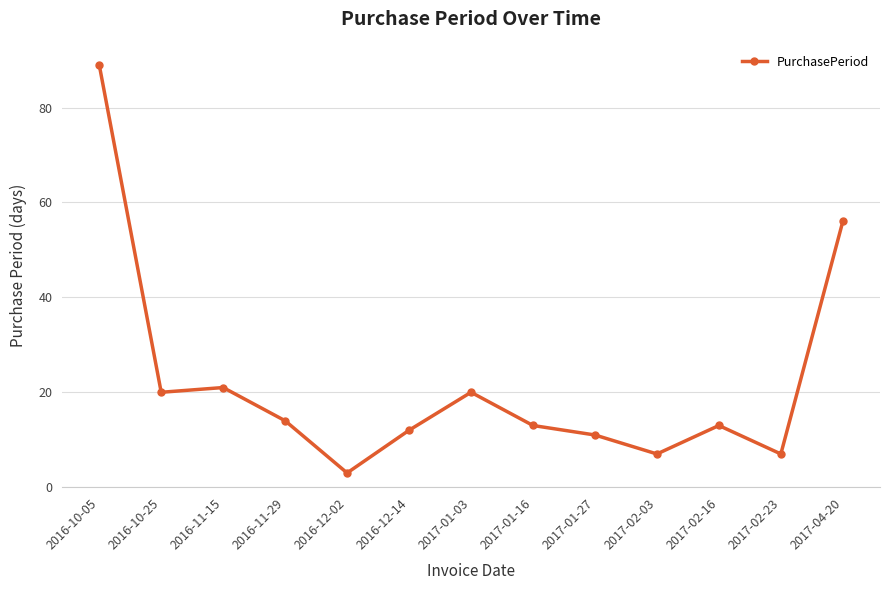

At which label is the value closest to 46?

2017-04-20